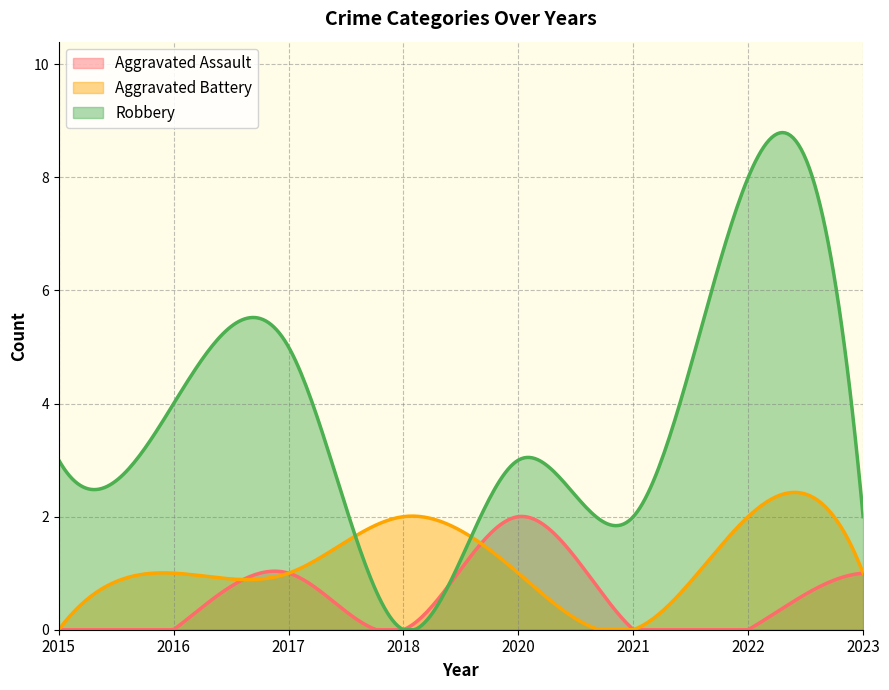

Count the Robbery values in the range 2 to 5.

6